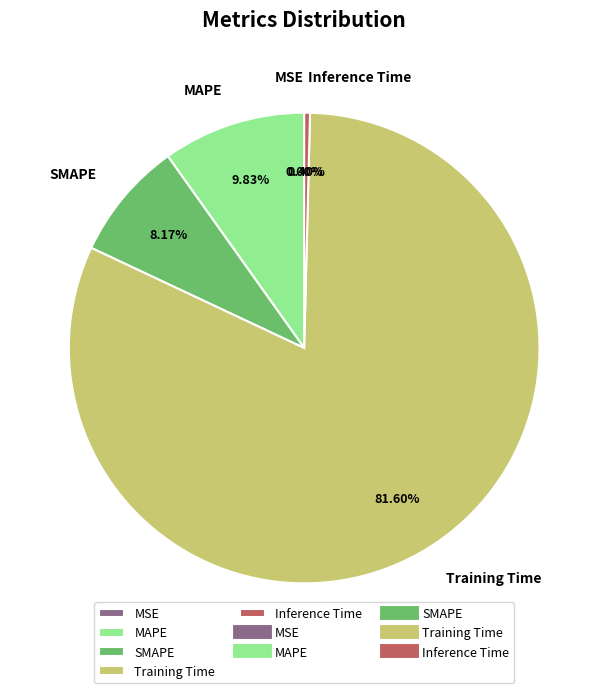

Between Training Time and Inference Time, which is larger?

Training Time